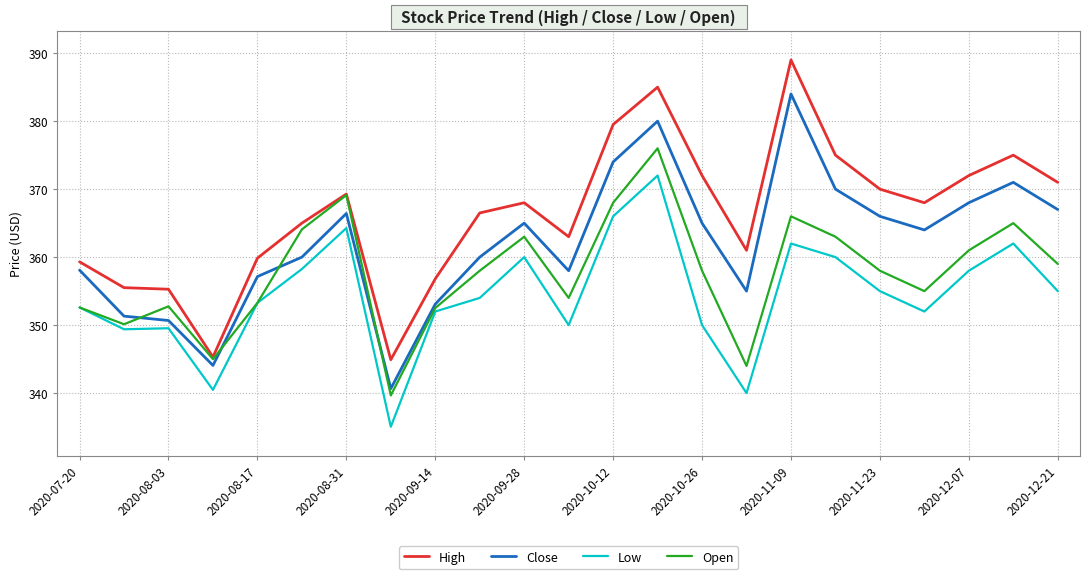

Rank the series by their average value, from highest to lowest.

High, Close, Open, Low